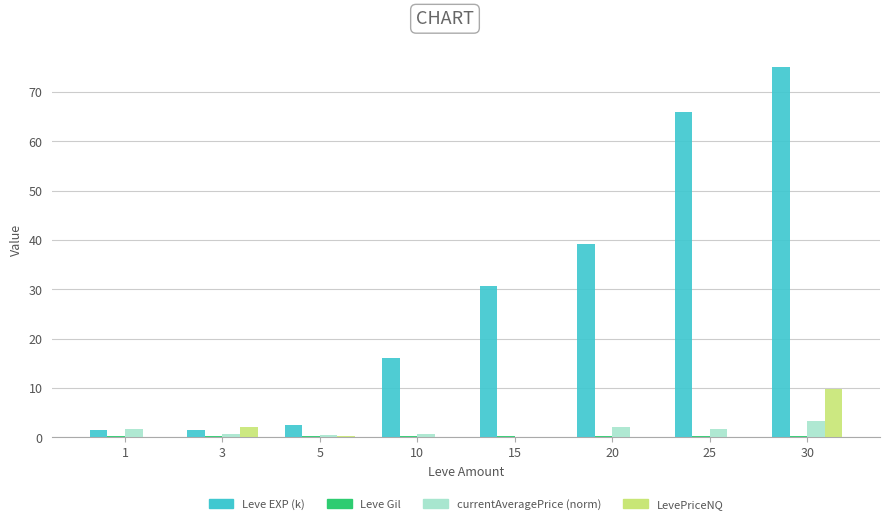

Count the number of data series in this chart.

4